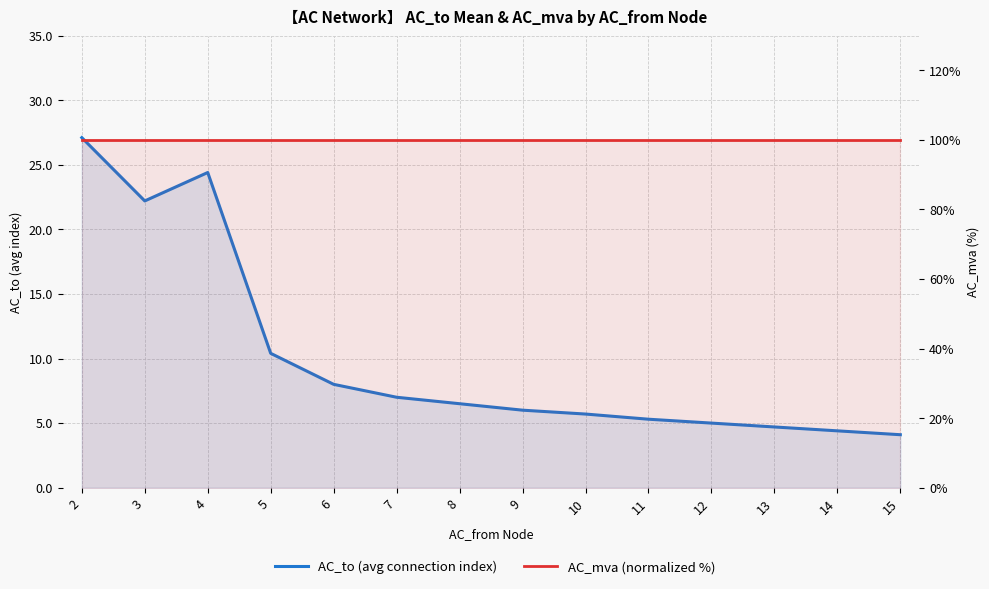

What is the value of the AC_mva point at the 2nd from the left?

100.0